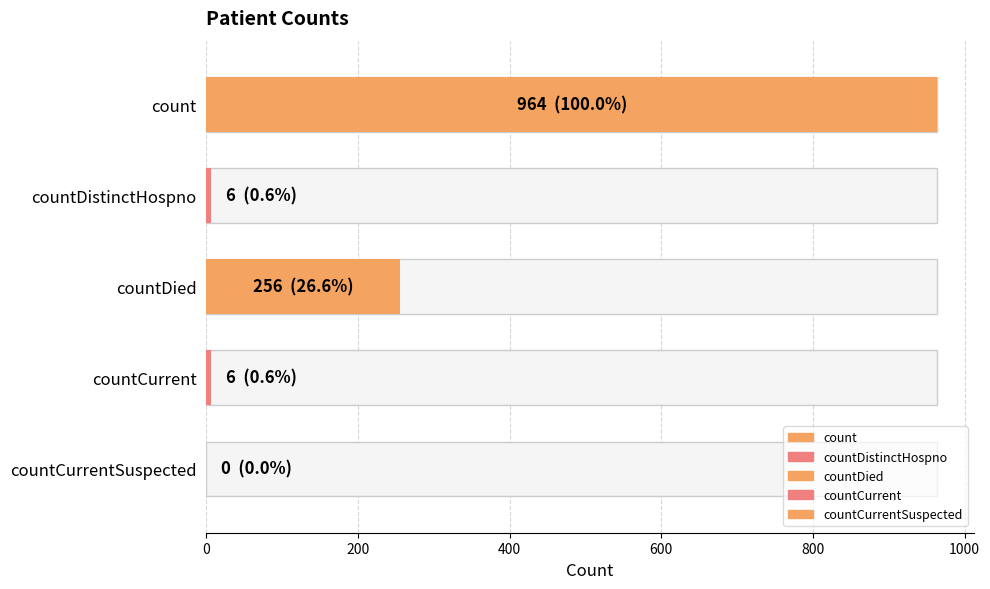

Where is the data nearest to the value 482?

countDied